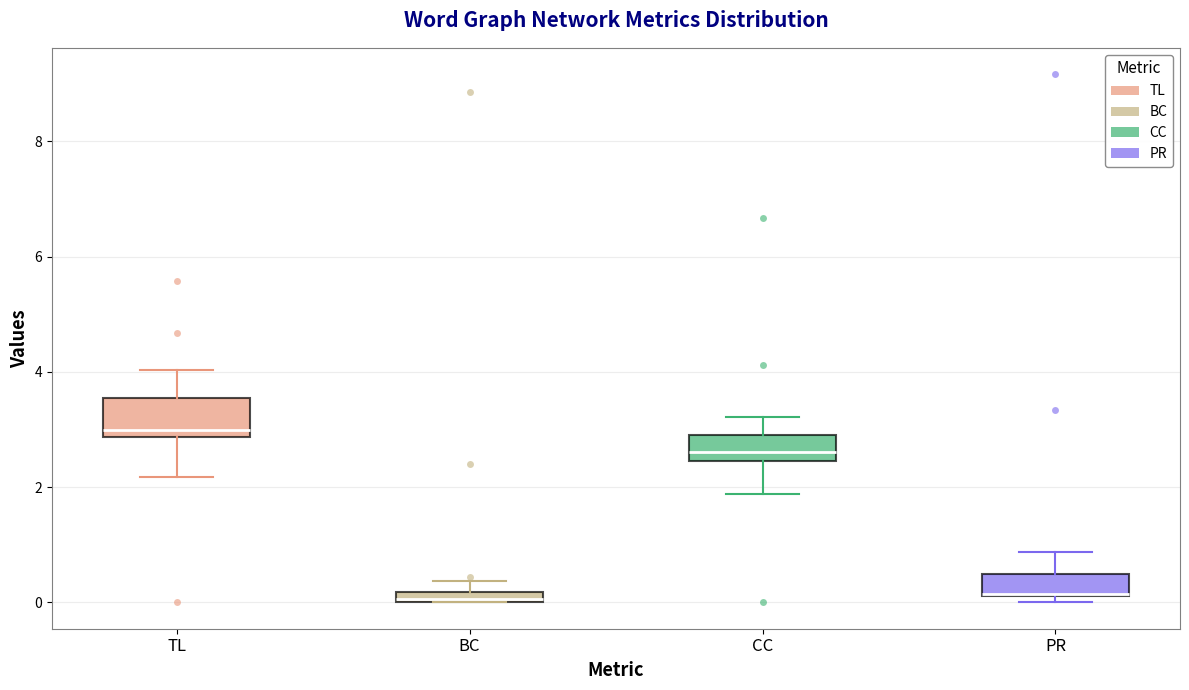

Comparing the boxes themselves (not the whiskers), which one is the tallest?

TL